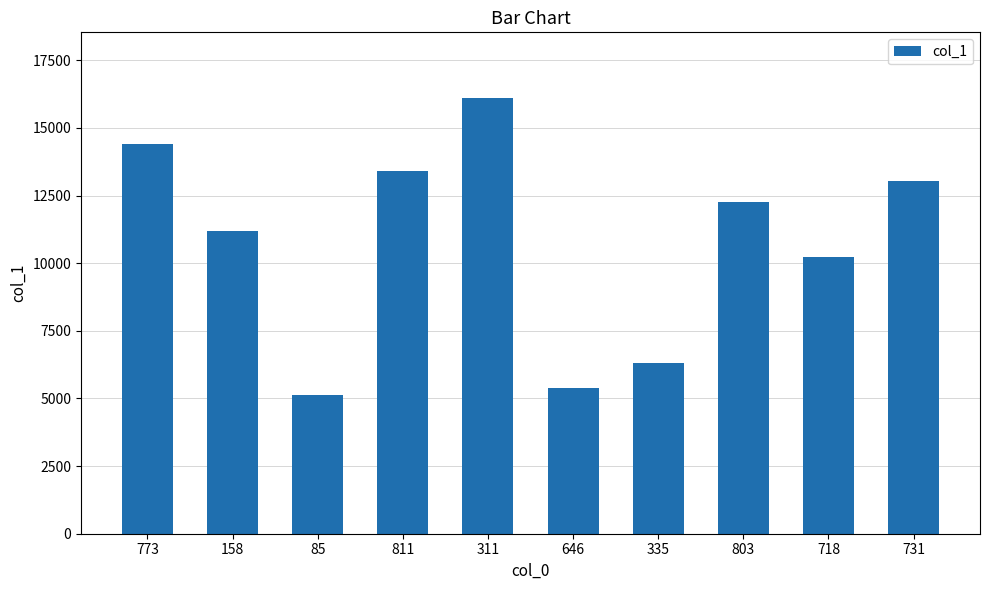

What is the sum of the values at 773 and 803?

26683